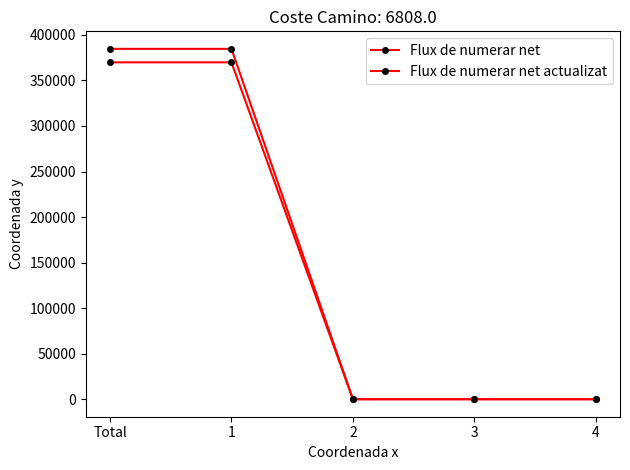

Is this an area chart (filled region under the line)?

No